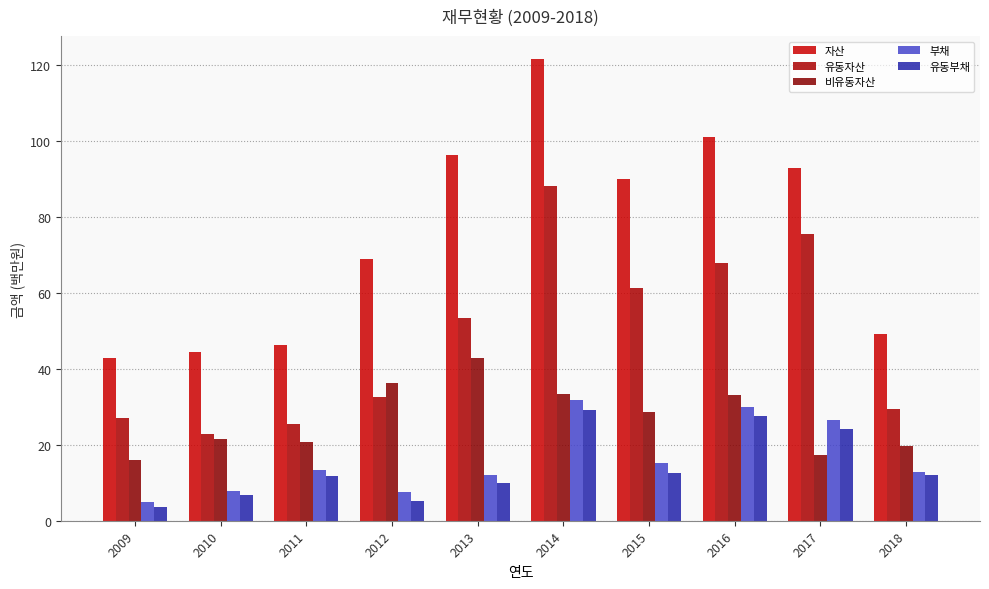

What is the smallest value displayed?

3.7